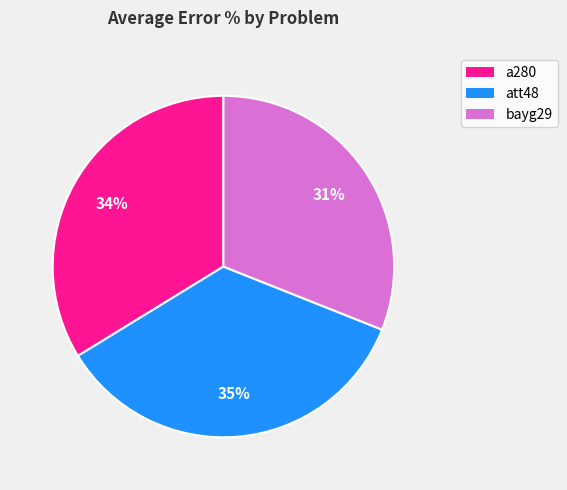

To the nearest percent, what is the difference between the largest and smallest slice percentages?

4%